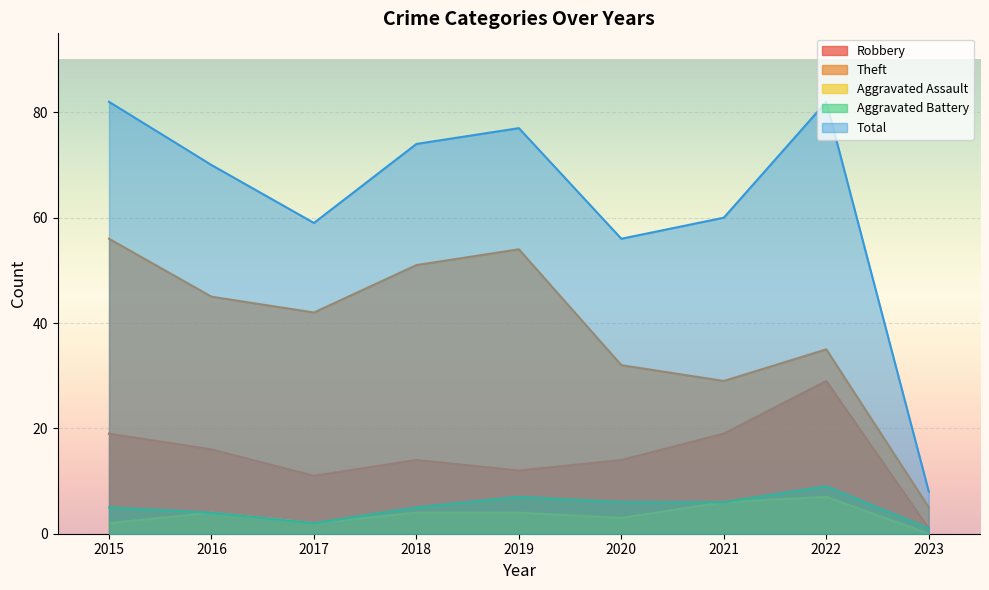

What is the value of the Theft point at the 6th from the left?

32